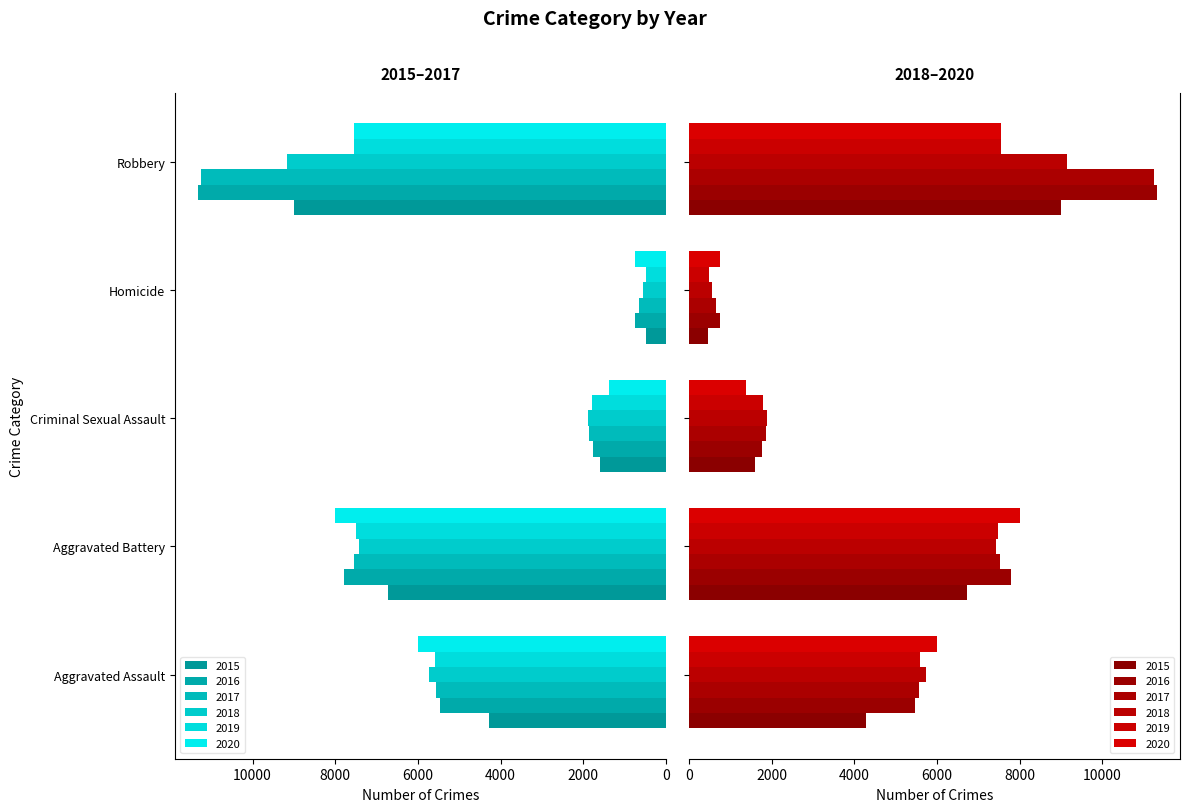

The 2015 series shows 6167 at Aggravated Assault. True or false?

False